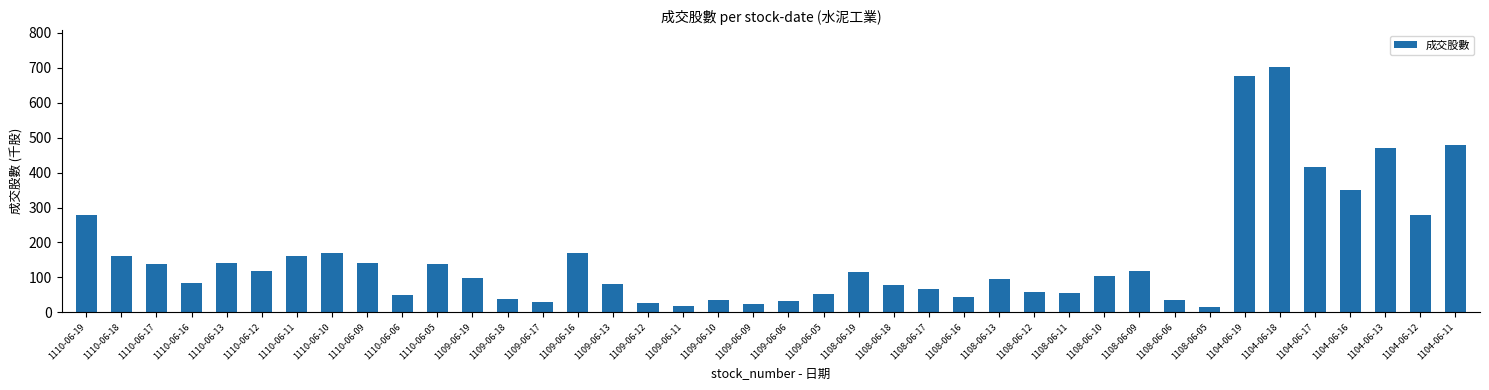

What is the label of the 30th bar from the left?

1108-06-10